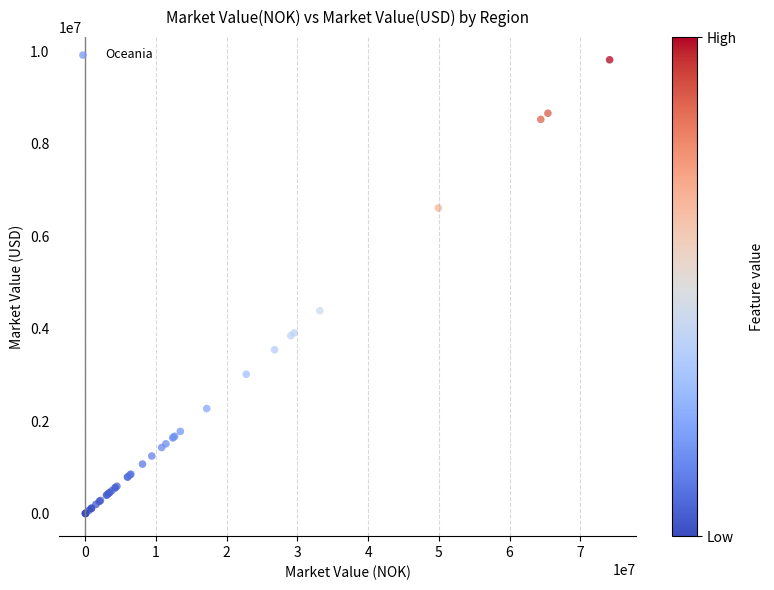

What Y value in the scatter plot is closest to 4910938?

4390354